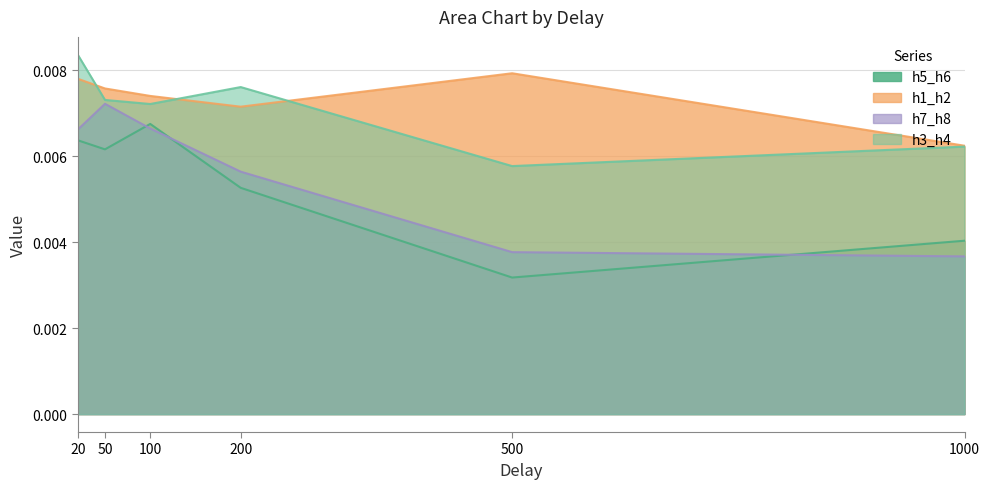

At which category is the sum across all series the highest?

20